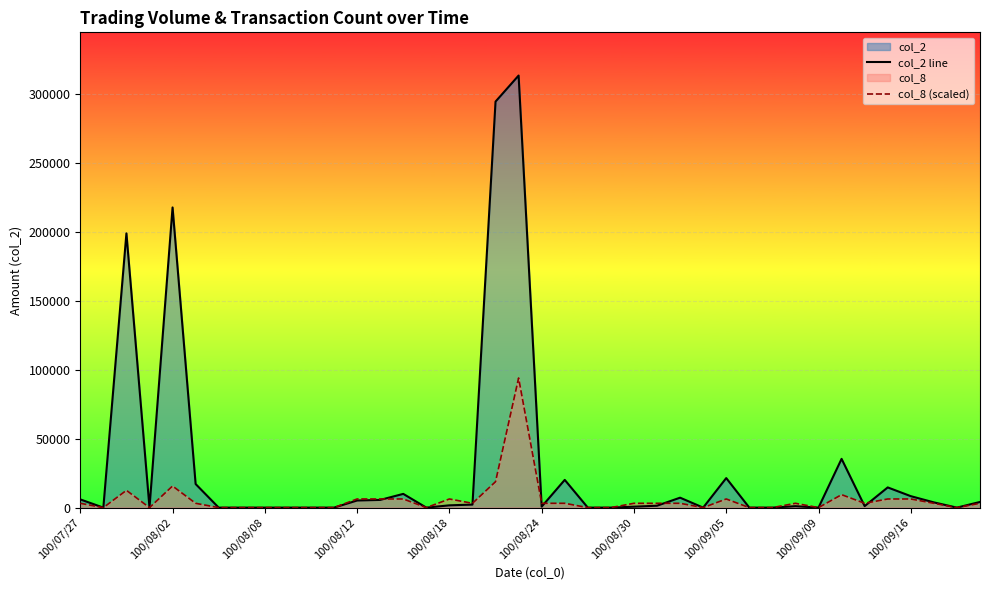

After their last crossing, which series has the higher values: col_8 (scaled) or col_2 line?

col_2 line